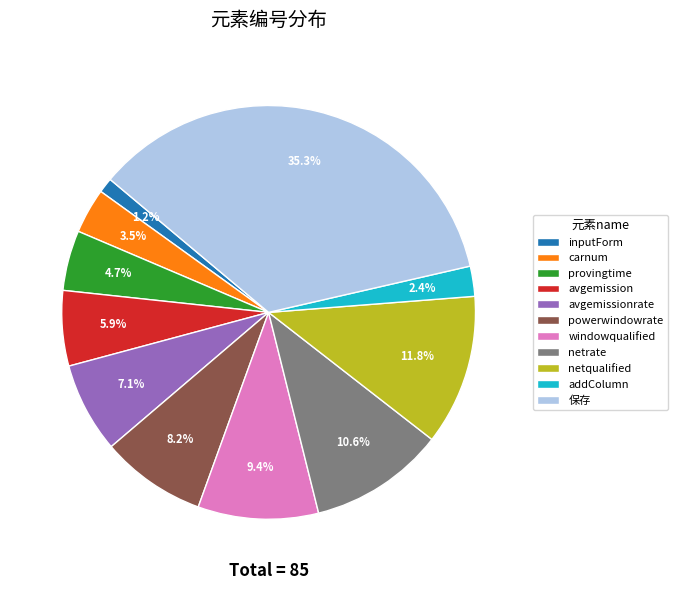

Does addColumn represent more than half of the total?

No